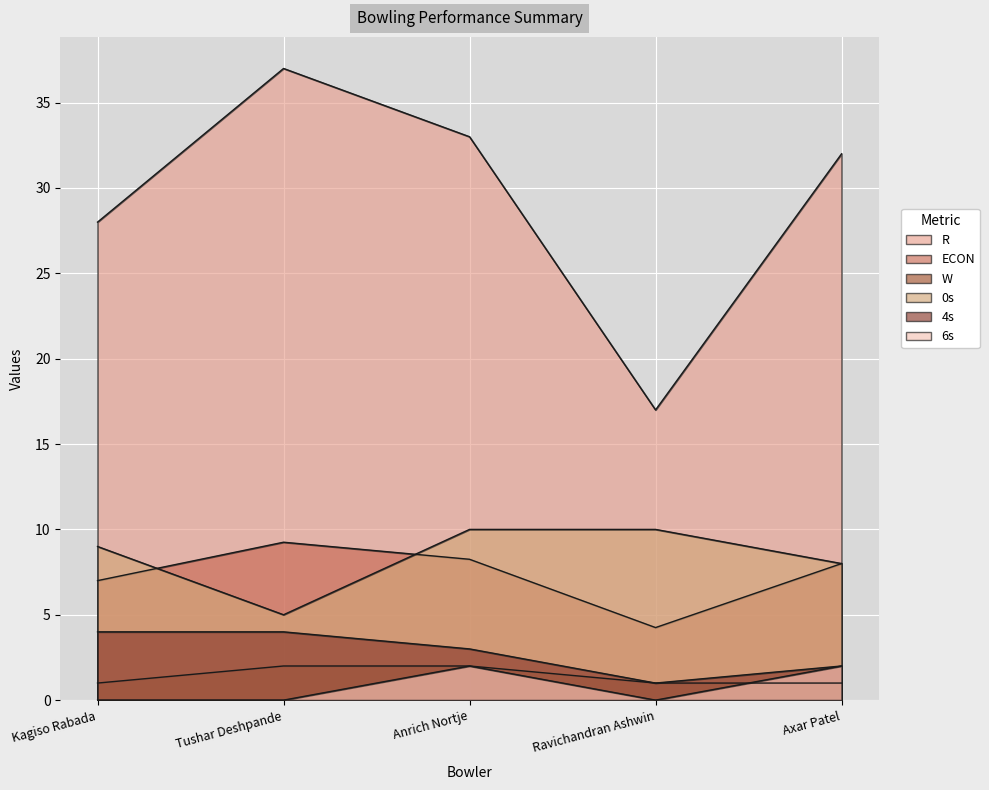

What is the sum of the 4s values at Anrich Nortje and Axar Patel?

5.0